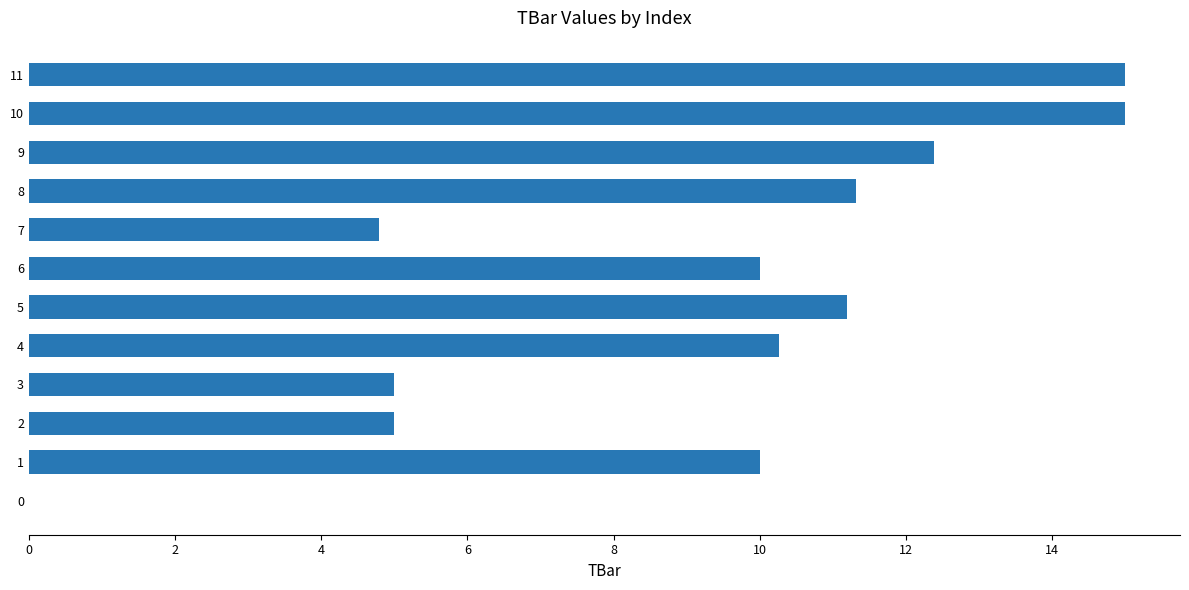

What is the ratio of the value at 8 to the value at 6?

1.1